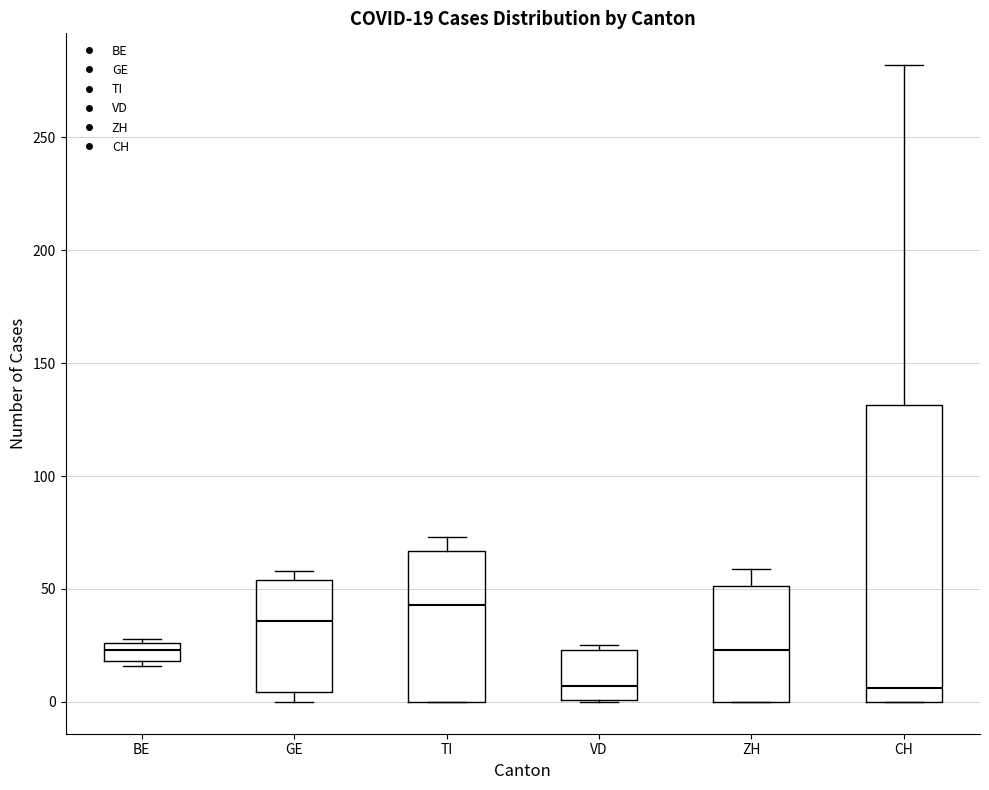

Comparing the boxes themselves (not the whiskers), which one is the tallest?

CH